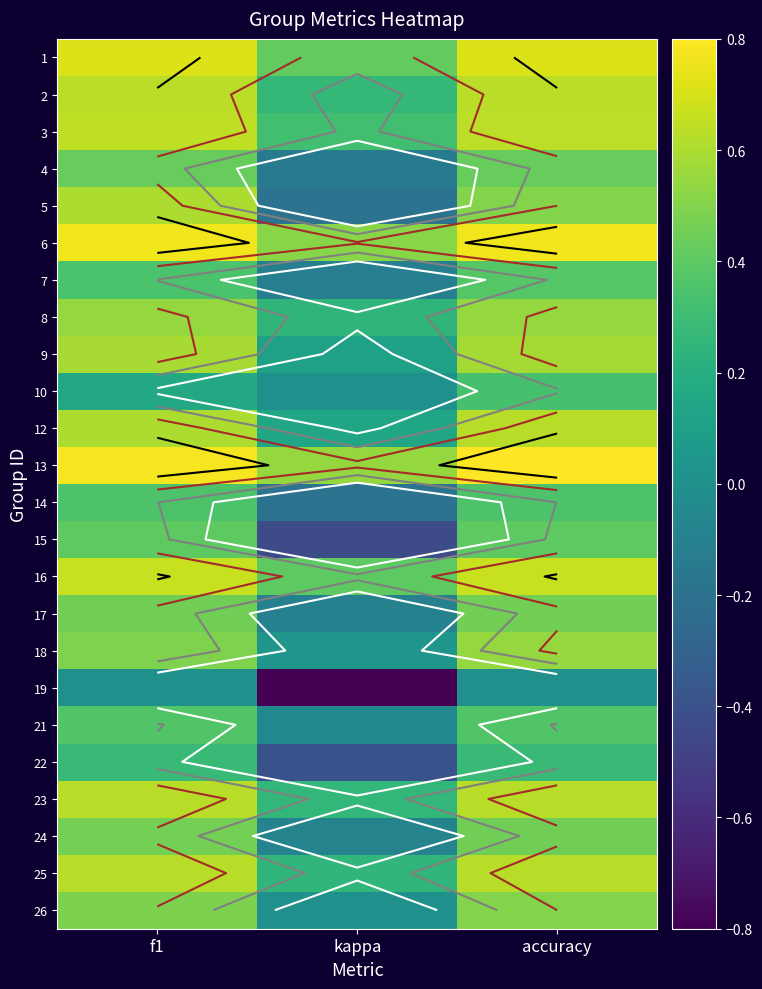

Between accuracy and f1, which is larger?

accuracy